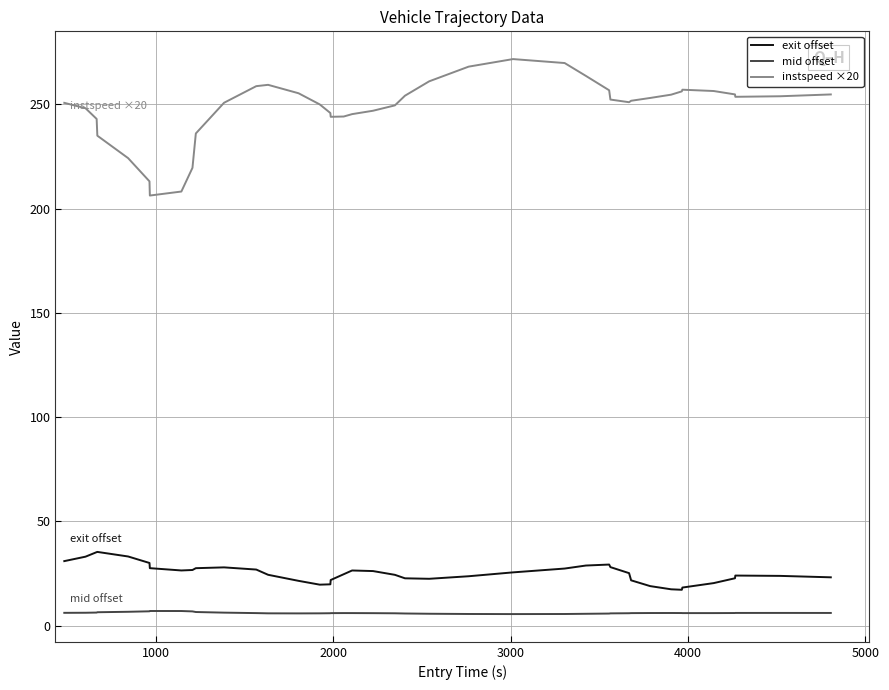

What is the maximum value for mid offset?

7.0